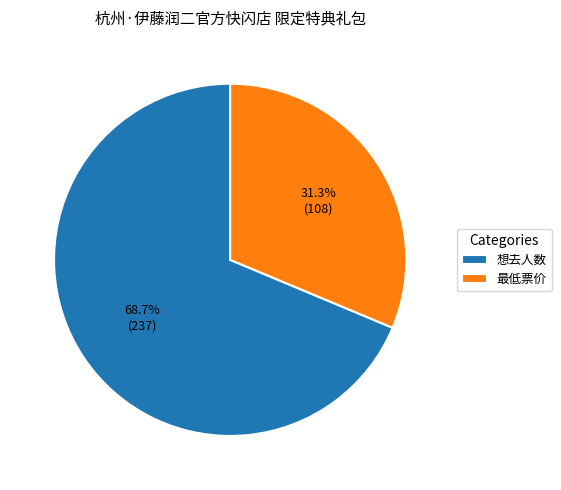

Which category has the smallest portion of the pie?

最低票价